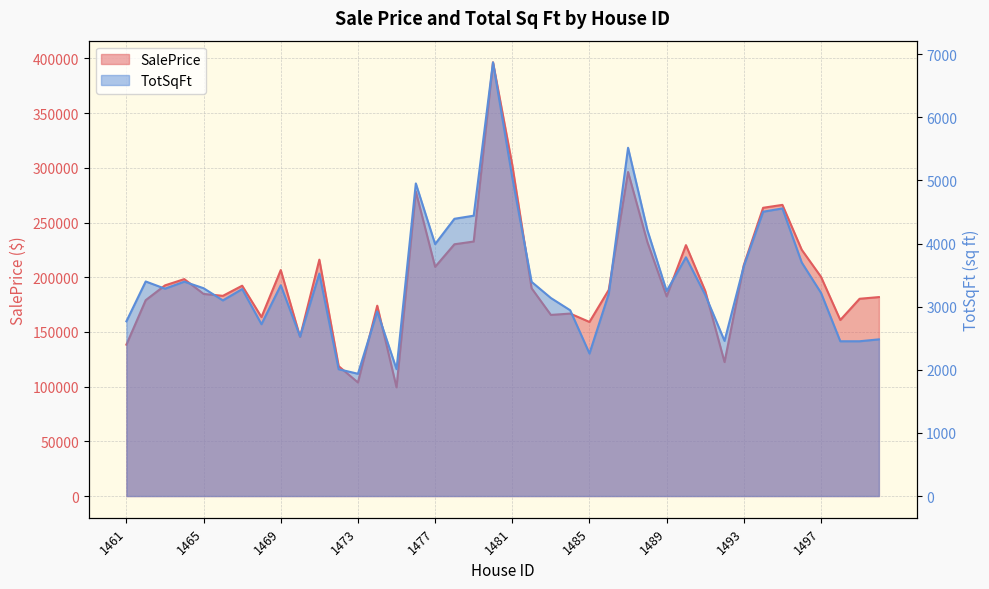

Read the TotSqFt value at 1480.

6870.0